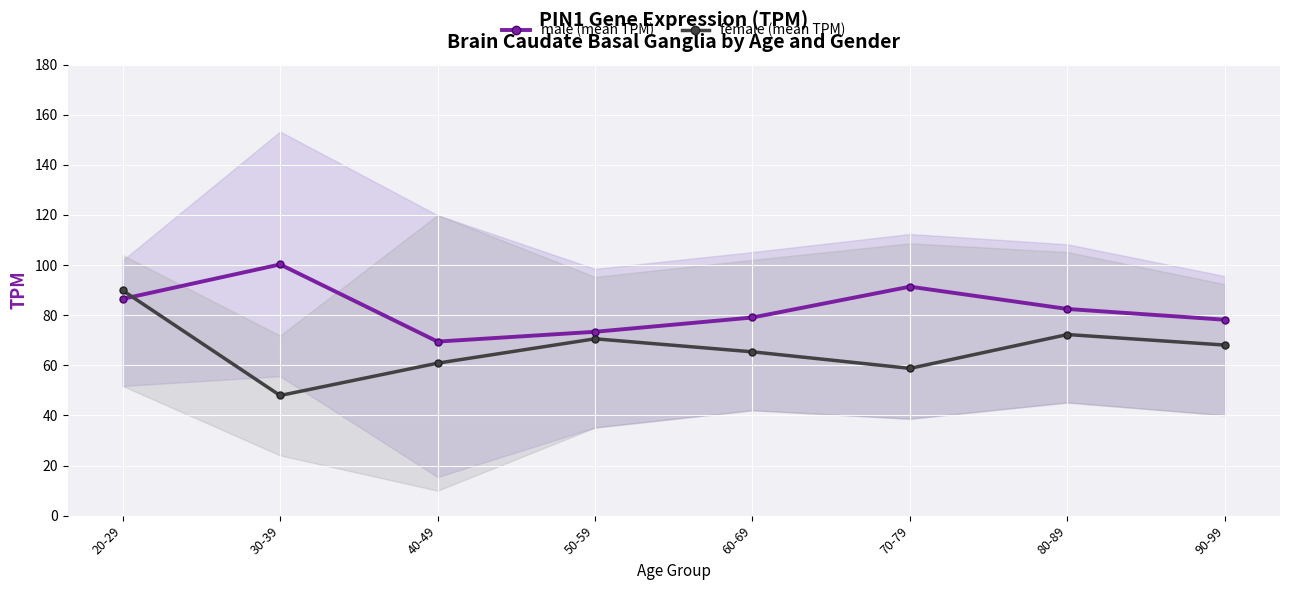

List the series in order of their peak value, lowest first.

female (mean TPM), male (mean TPM)